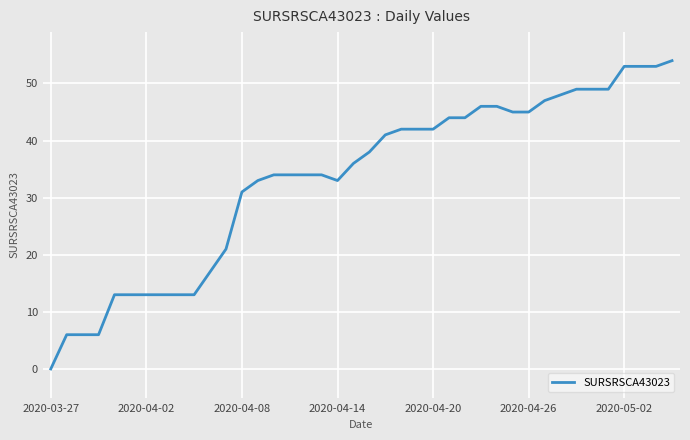

What is the greatest value displayed?

54